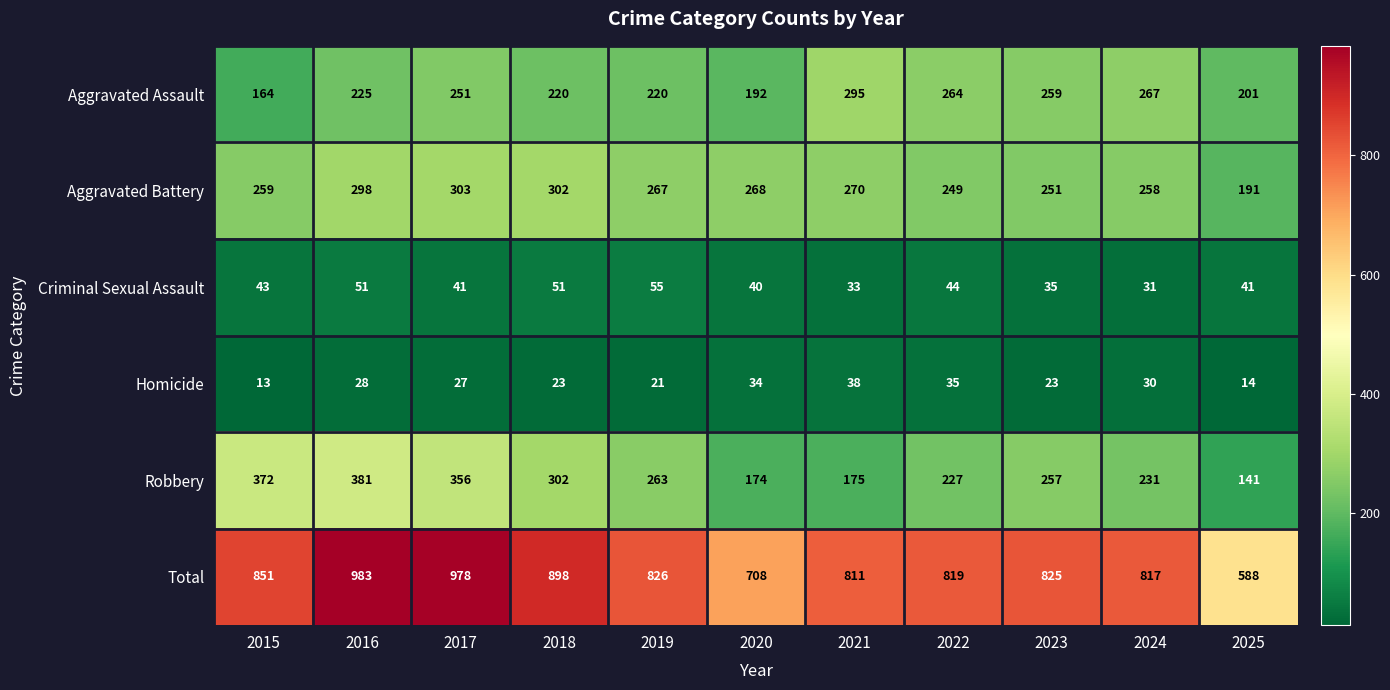

Count the number of data series in this chart.

6